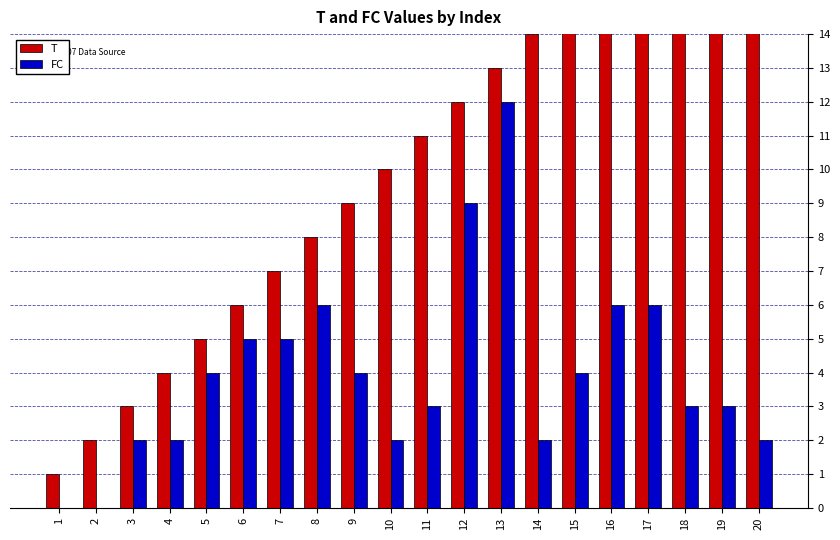

Is the value of FC at 3 greater than the value of T at 4?

No